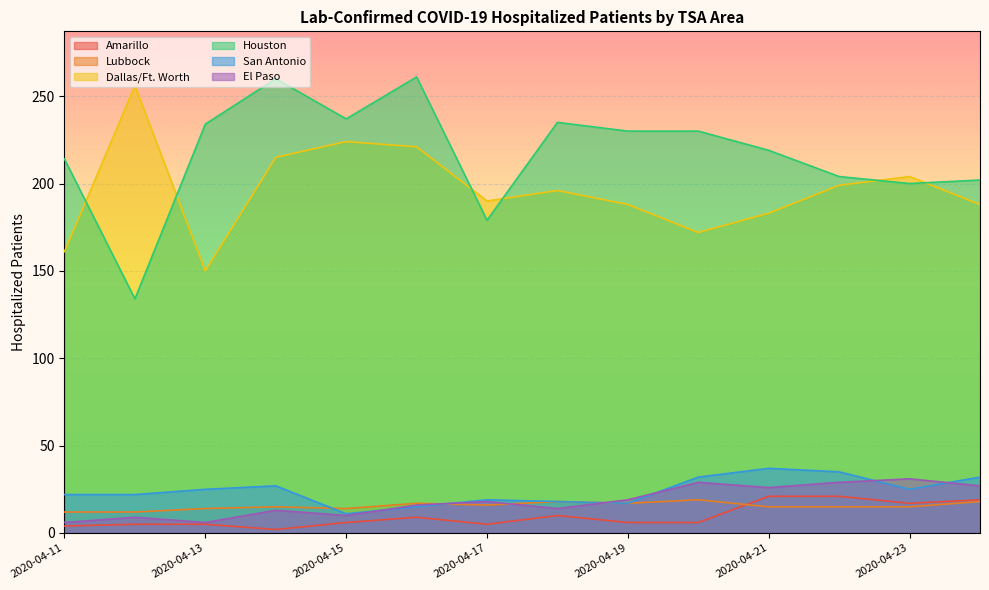

How many interior local peaks does the San Antonio series have?

3